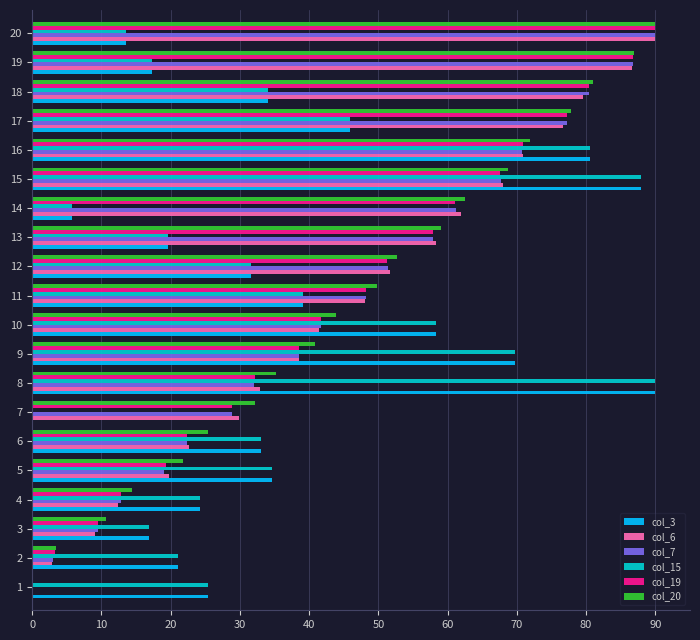

What is the total value across all series at 7?

119.8